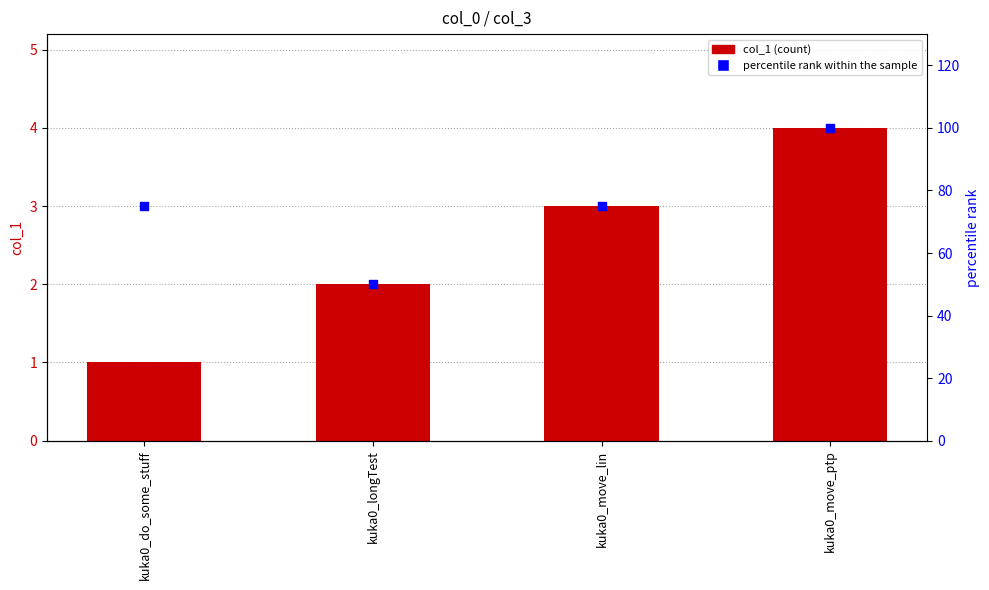

Which series has the widest spread of Y values?

percentile rank within the sample